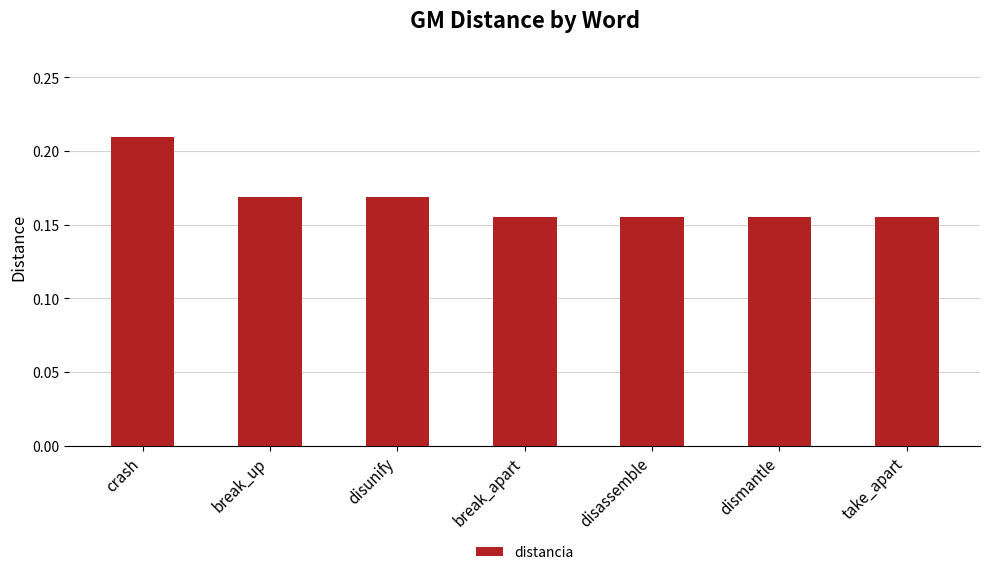

Are the bars horizontal?

No